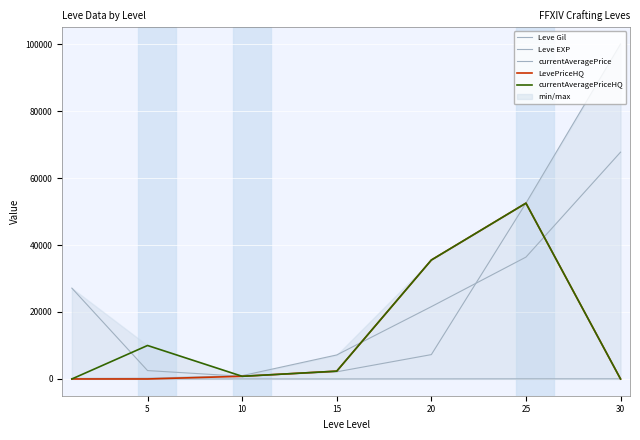

True or false: LevePriceHQ has a value of -22177.8 at 5.

False